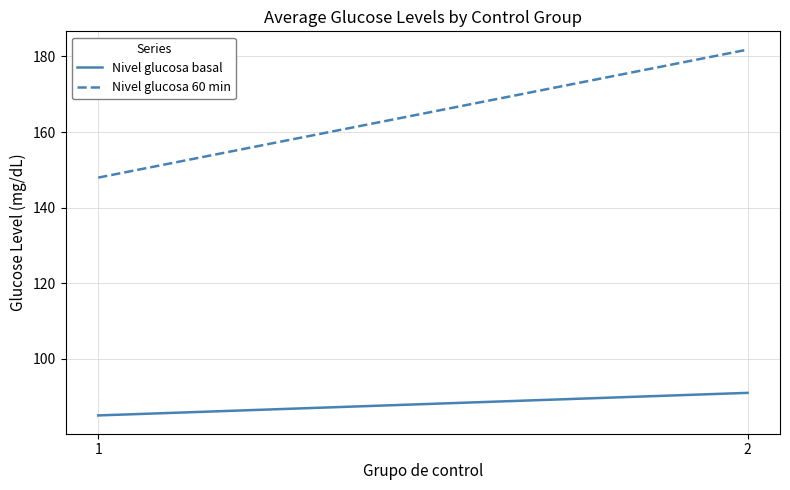

List the labels in order of Nivel glucosa basal value, largest first.

2, 1